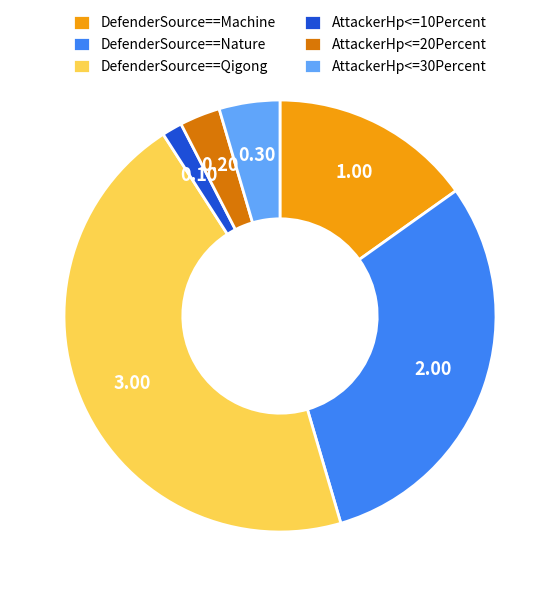

Approximately how many times larger is the value at DefenderSource==Qigong compared to AttackerHp<=30Percent?

10.0